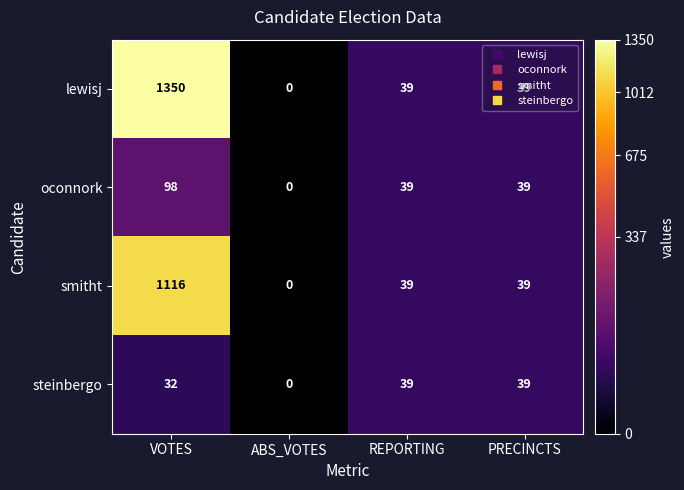

At VOTES, list the series in order from smallest to largest.

steinbergo, oconnork, smitht, lewisj